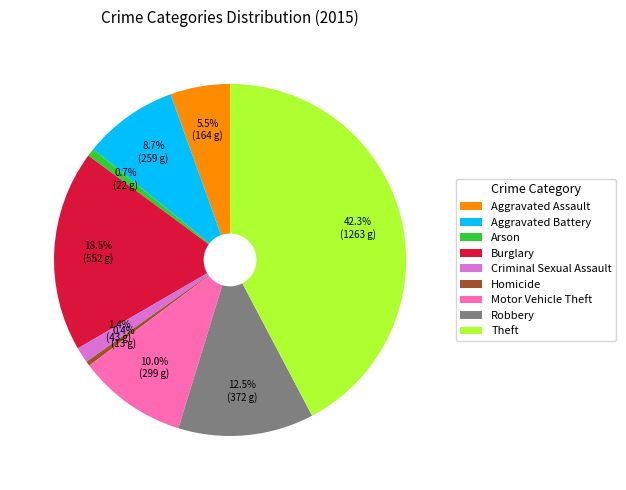

To the nearest percent, what is the average slice percentage?

11%